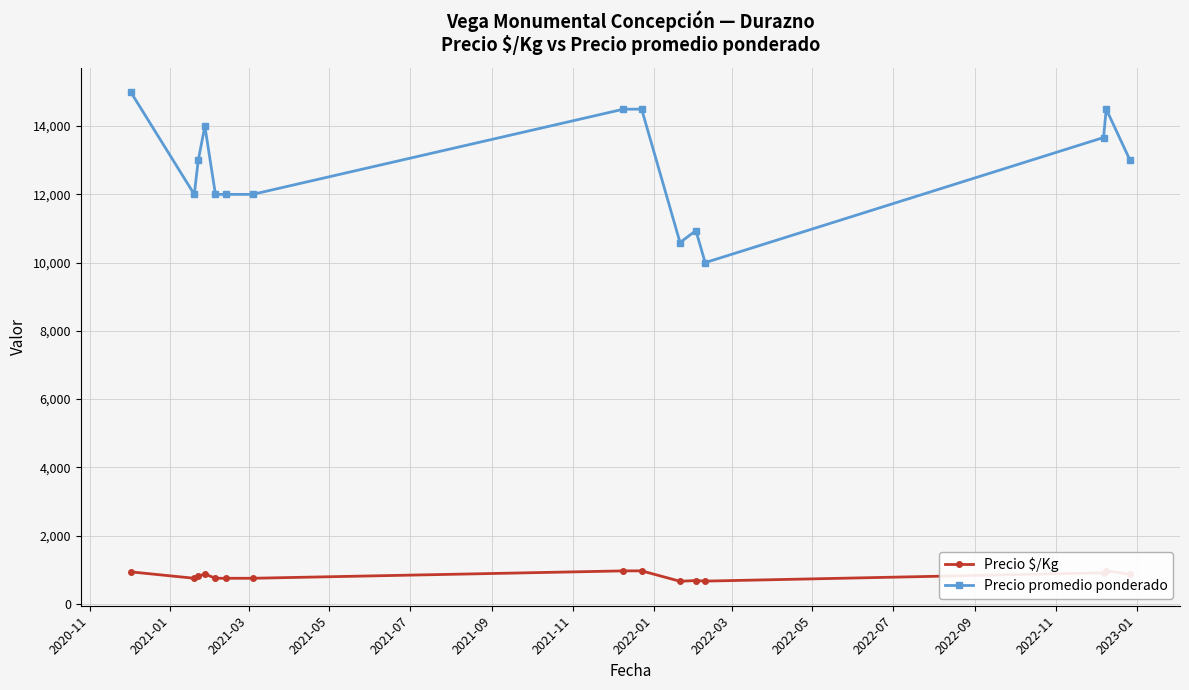

True or false: Precio $/Kg has a value of 454.4 at 2022-01.

False